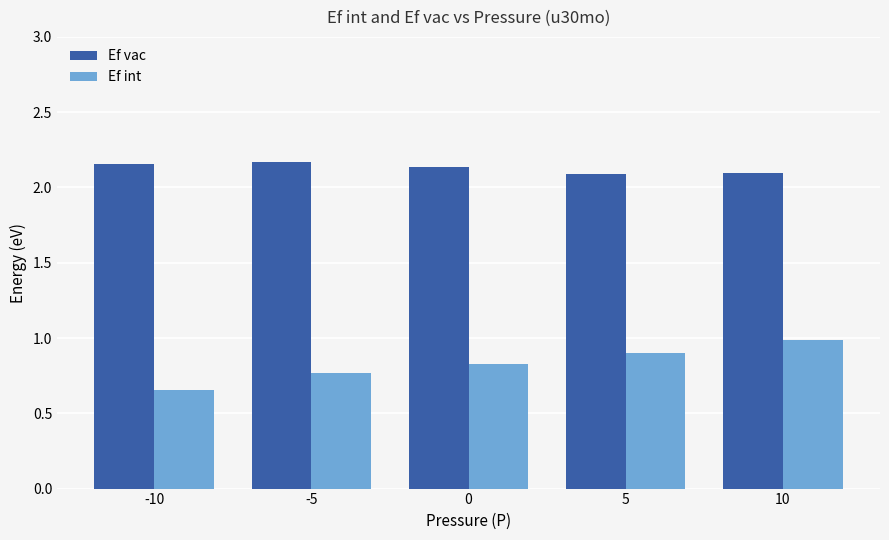

Rank the series at 5 from lowest to highest value.

Ef int, Ef vac